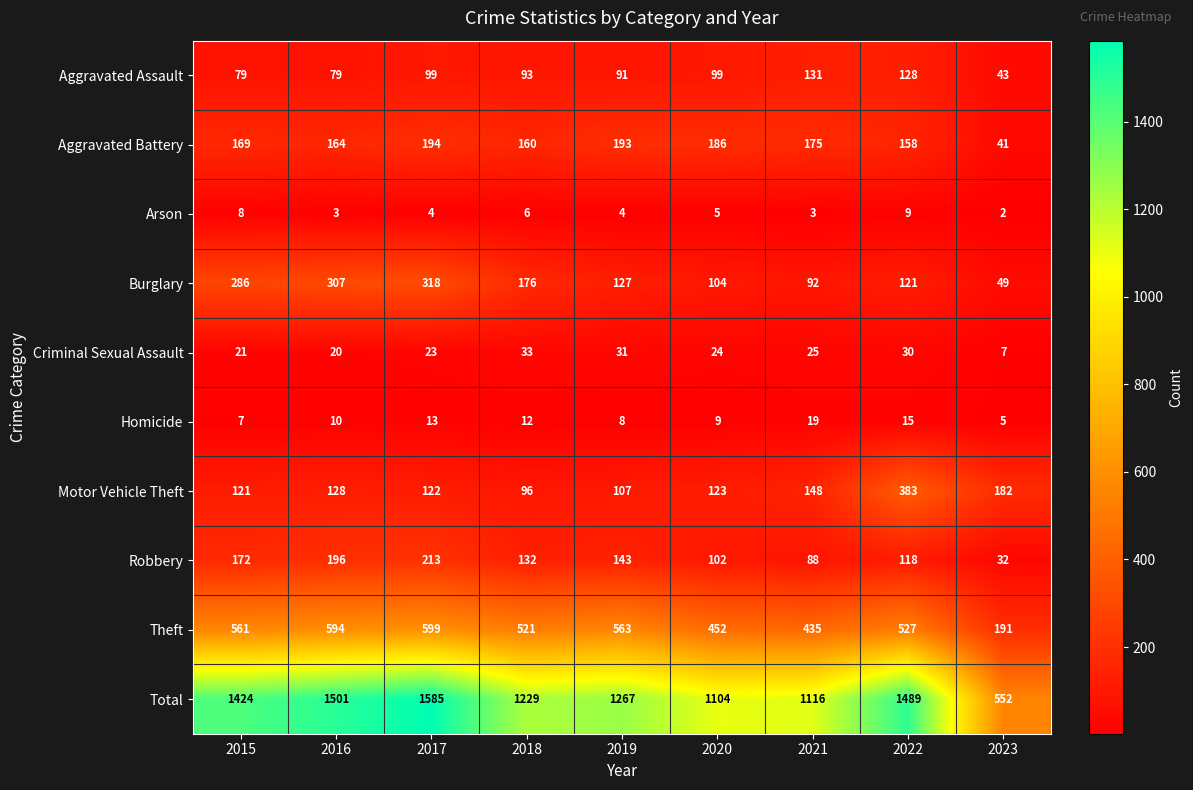

The value of Aggravated Battery at 2020 is 312. True or false?

False